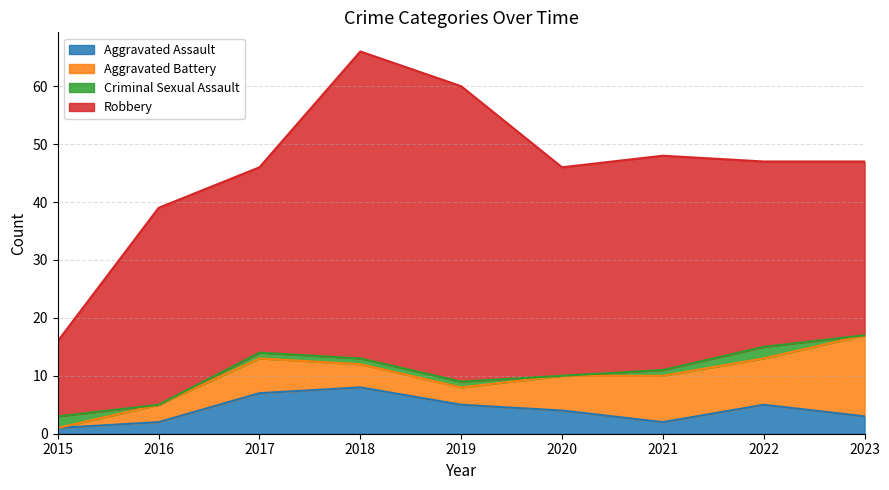

What is the sum of all Aggravated Battery values?

52